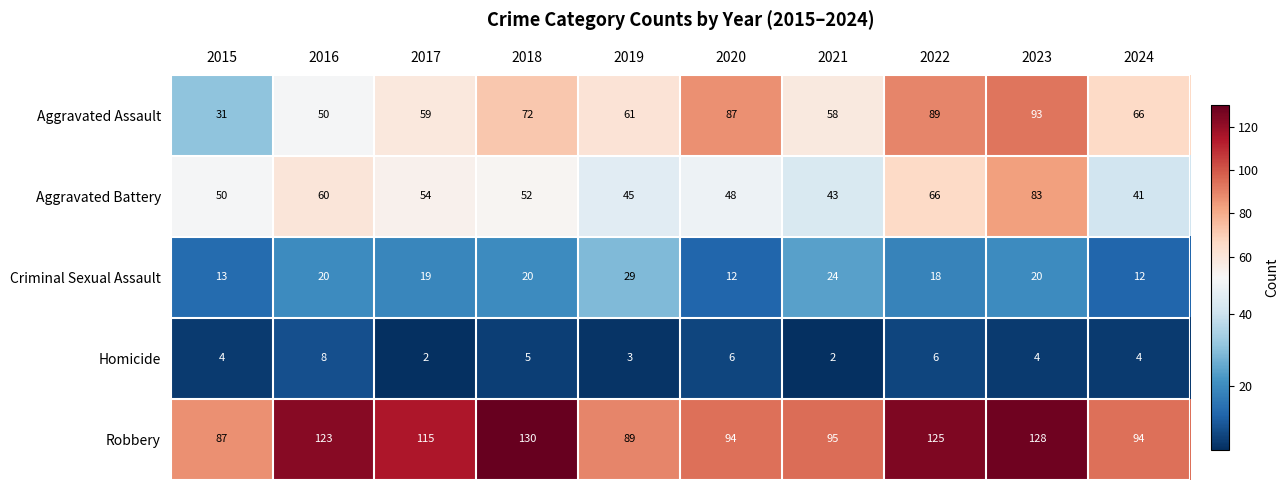

Is the value of Aggravated Battery at 2018 greater than the value of Homicide at 2015?

Yes